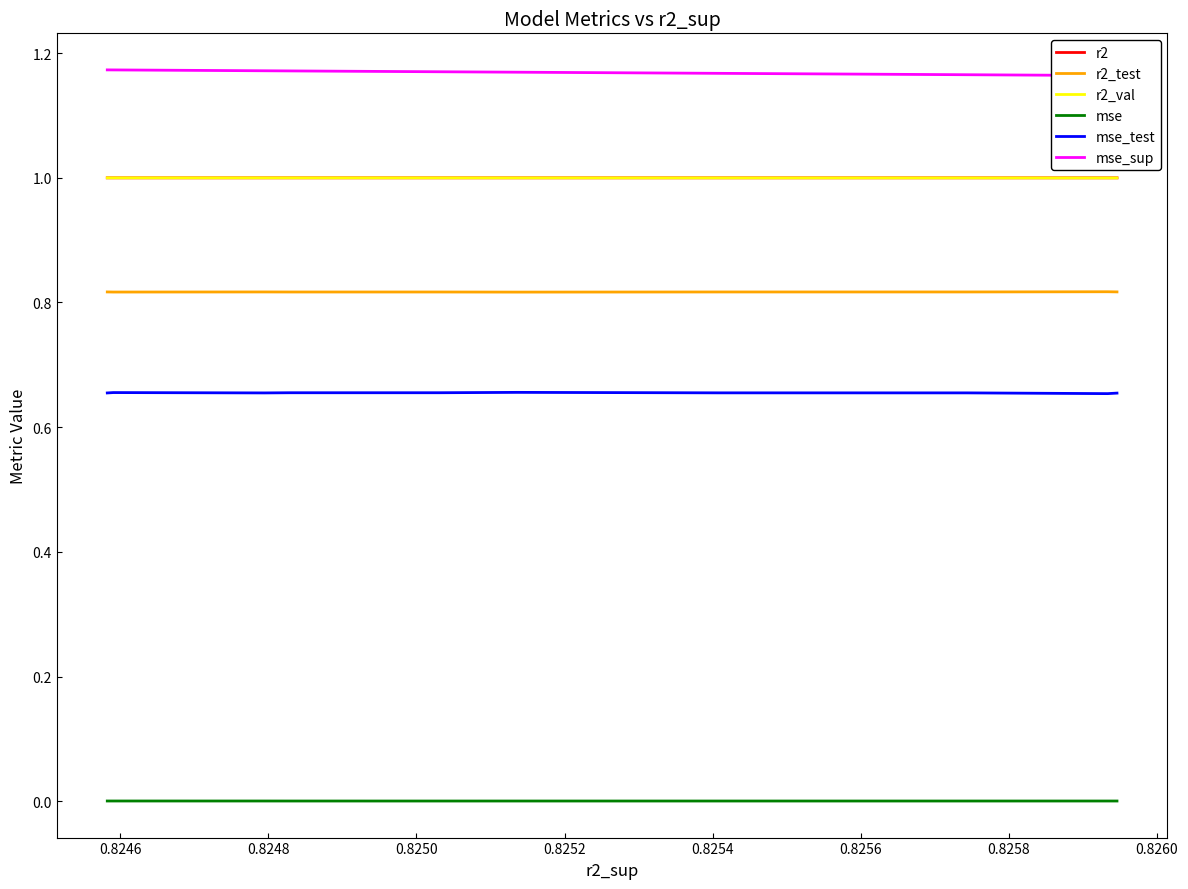

The mse_sup series shows 0.3 at 0.8246. True or false?

False